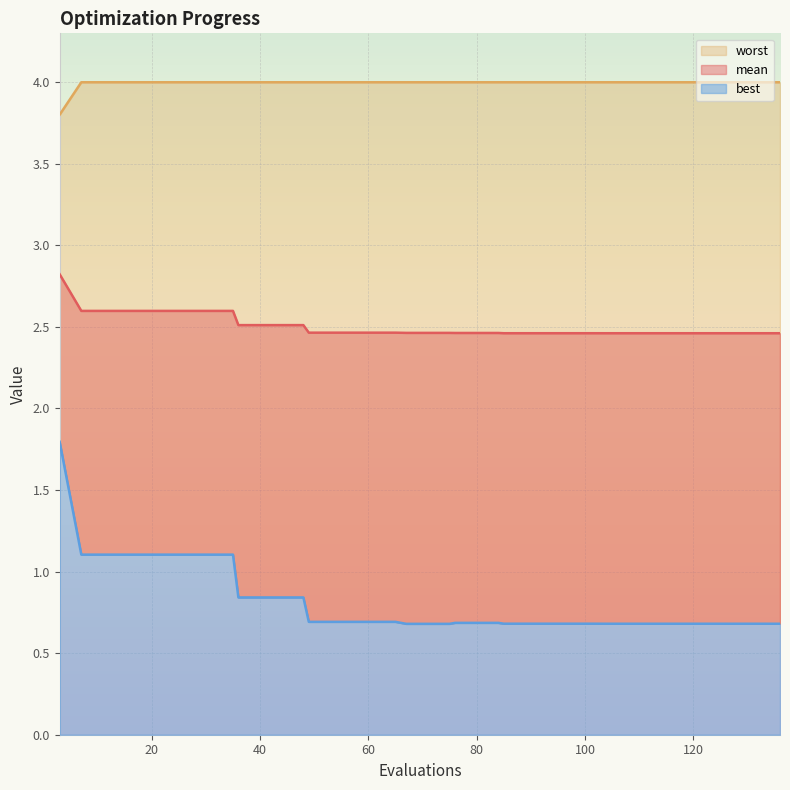

At which category is the sum across all series the highest?

3